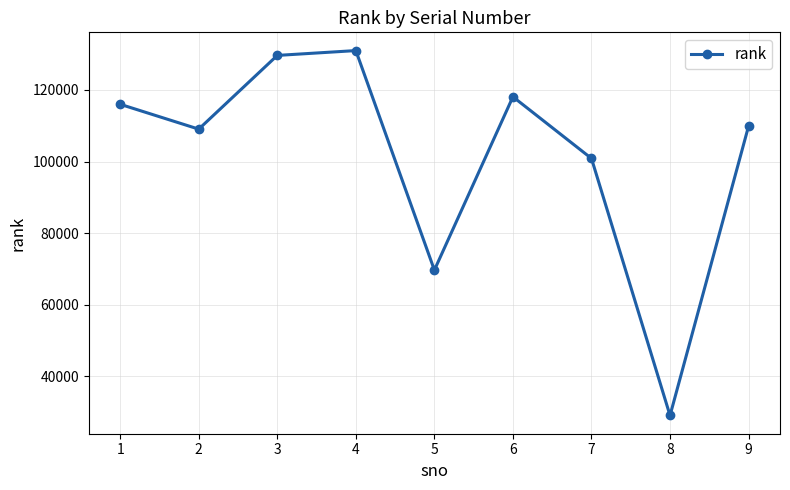

What is the change in value from 1 to 6?

+2095